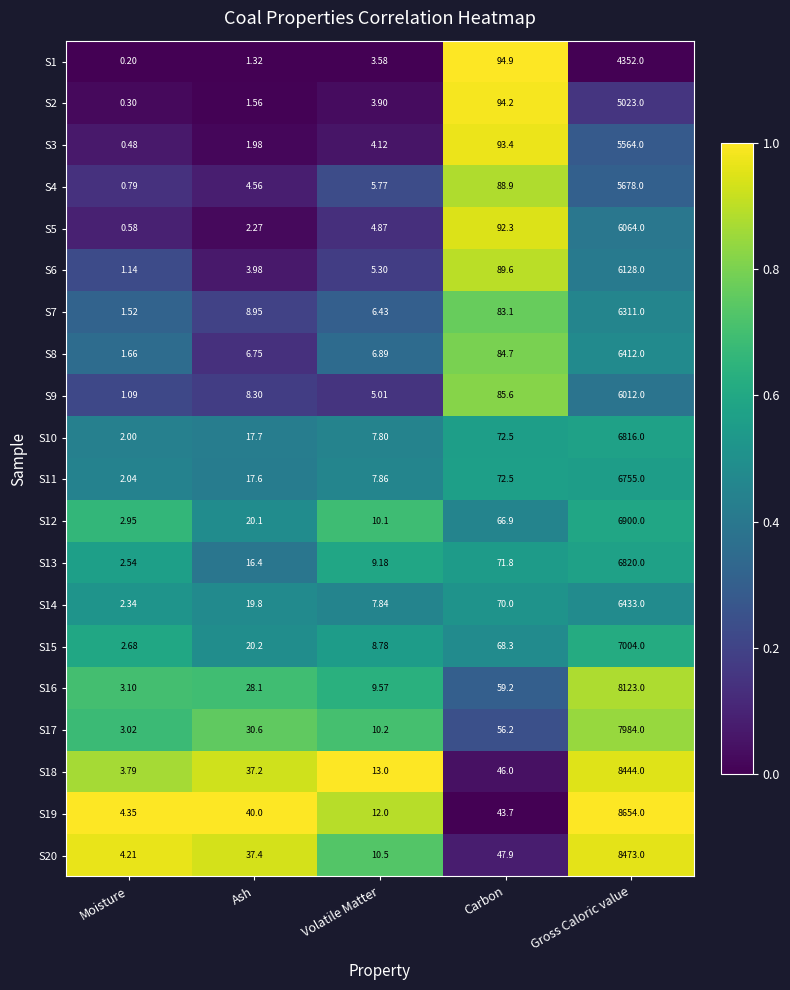

At which category is the sum across all series the highest?

Gross Caloric value